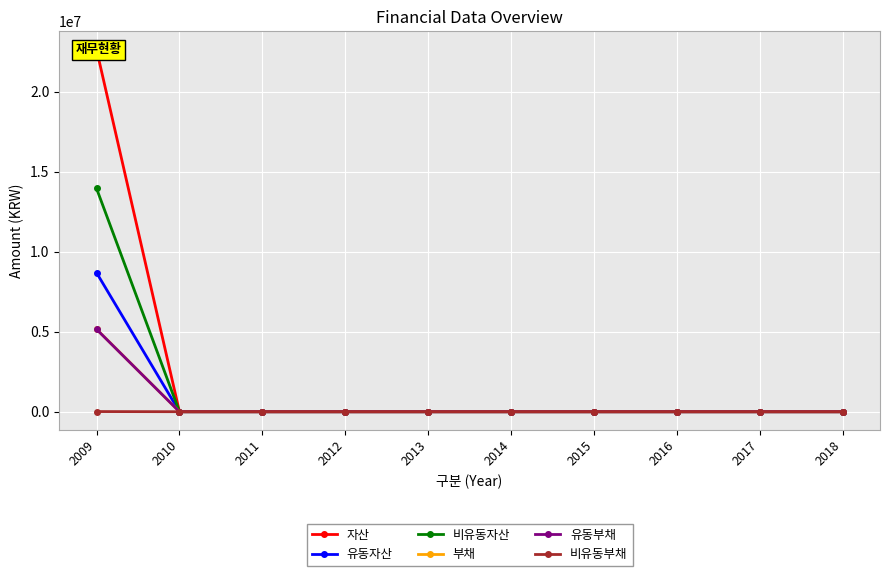

At how many categories does at least one series exceed 4669886?

1